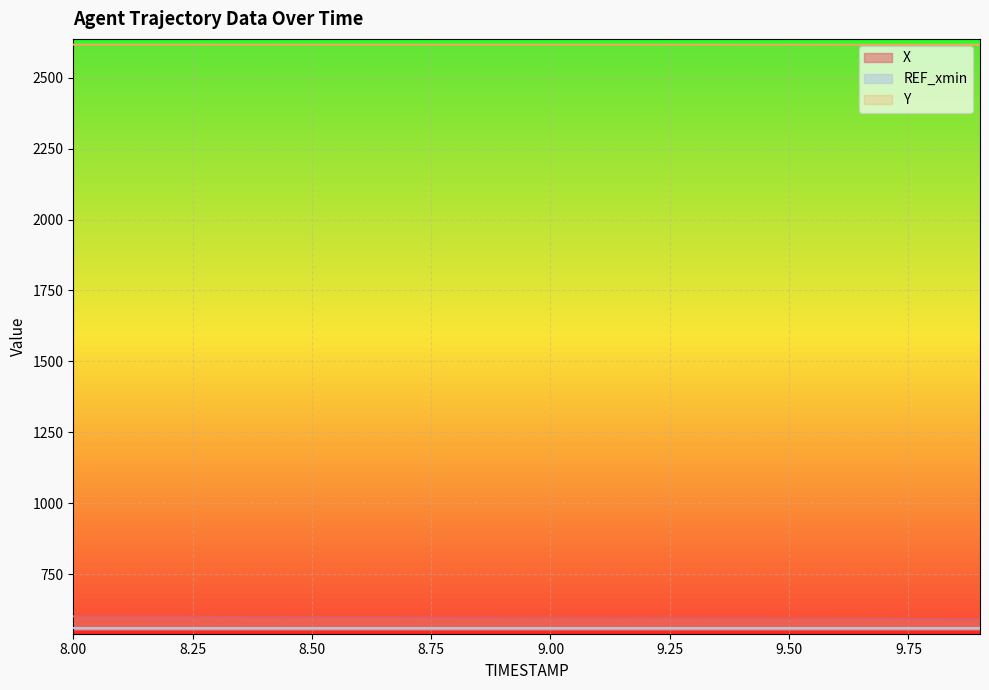

Reading right to left, extract all data points from this chart.

X: 592.1	592.6	593.1	593.6	594.2	594.7	595.2	595.7	596.2	596.7	597.2	597.7	598.2	598.7	599.2	599.7	600.2	600.7	601.2	601.7
Y: 2616.0	2616.0	2616.0	2616.0	2616.0	2616.1	2616.1	2616.1	2616.1	2616.1	2616.1	2616.2	2616.2	2616.2	2616.2	2616.3	2616.3	2616.3	2616.3	2616.4